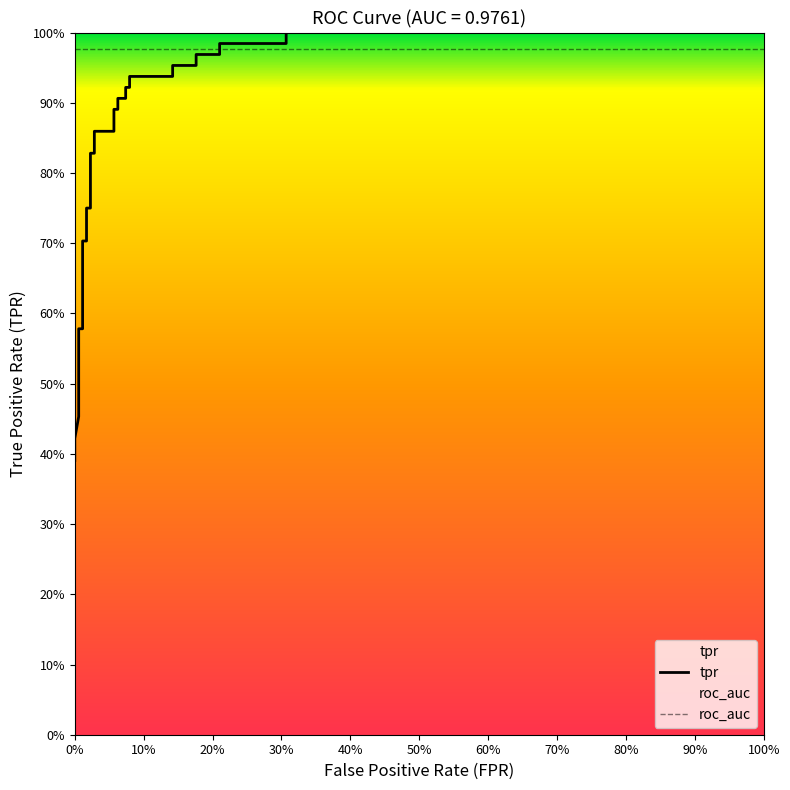

What is the greatest value displayed?

1.0